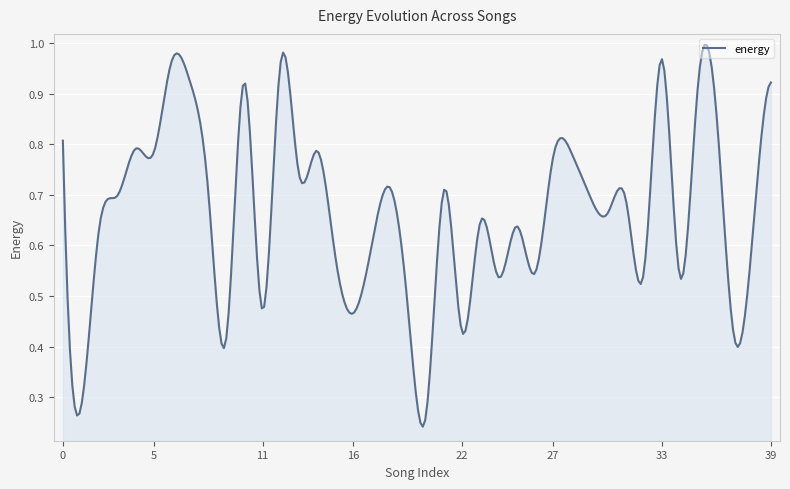

Reading left to right, what are all the values shown in this chart?

0=0.8	1=0.3	2=0.6	3=0.7	4=0.8	5=0.8	6=1.0	7=0.9	8=0.7	9=0.4	10=0.9	11=0.5	12=1.0	13=0.7	14=0.8	15=0.6	16=0.5	17=0.6	18=0.7	19=0.5	20=0.3	21=0.7	22=0.4	23=0.6	24=0.5	25=0.6	26=0.5	27=0.8	28=0.8	29=0.7	30=0.7	31=0.7	32=0.5	33=1.0	34=0.5	35=0.9	36=0.9	37=0.4	38=0.6	39=0.9